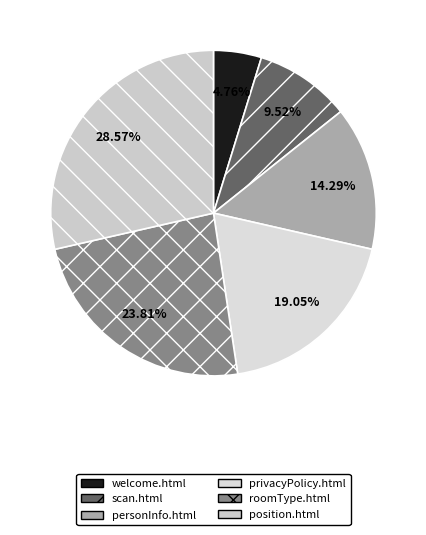

Is there a majority slice in this chart?

No